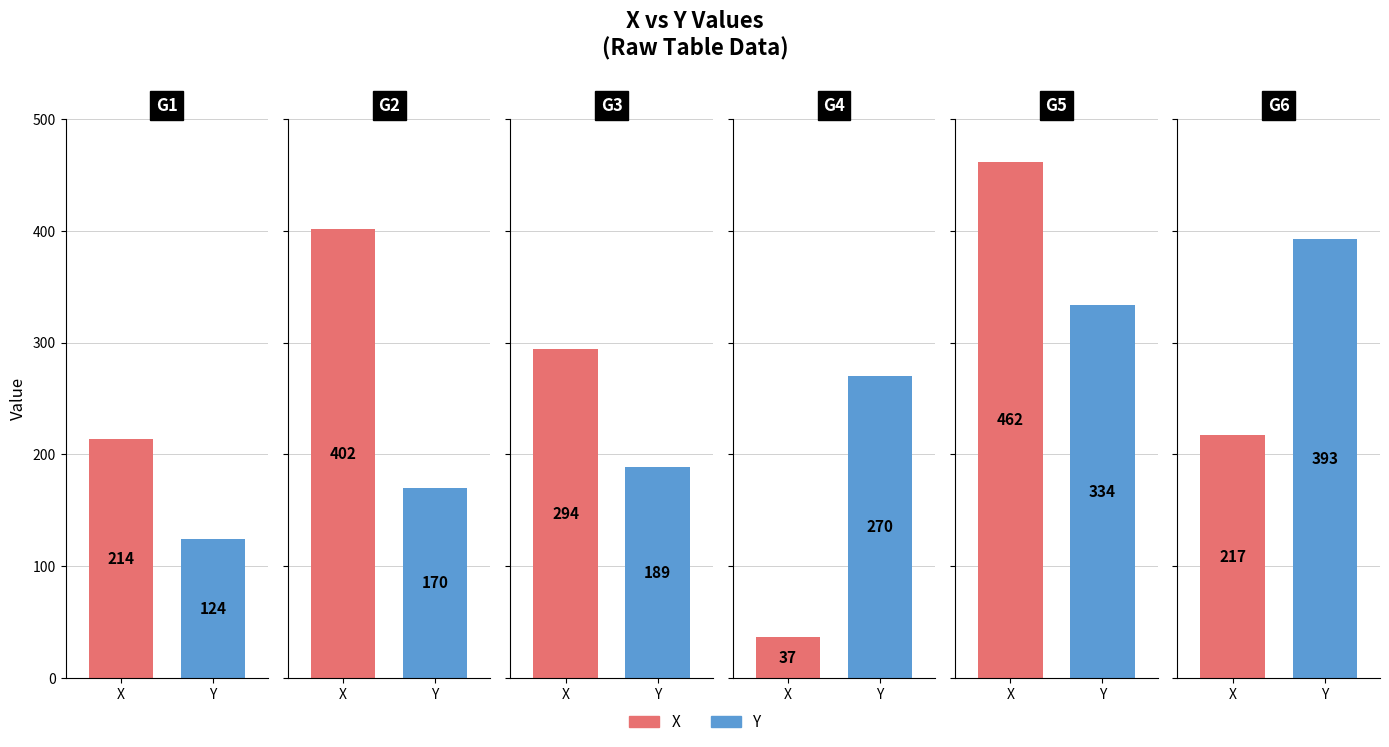

What value does the X series have at 37, to the nearest 5?

35